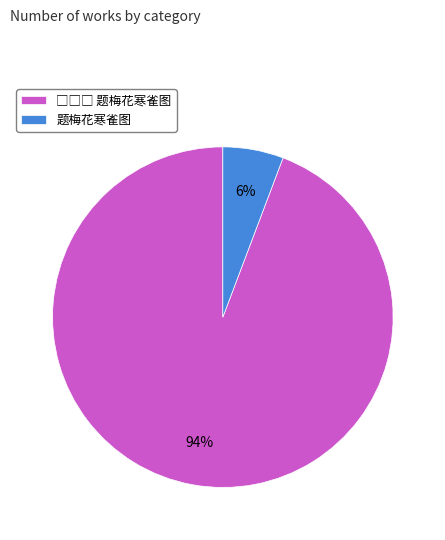

To the nearest percent, what percentage of the pie is 题梅花寒雀图?

6%